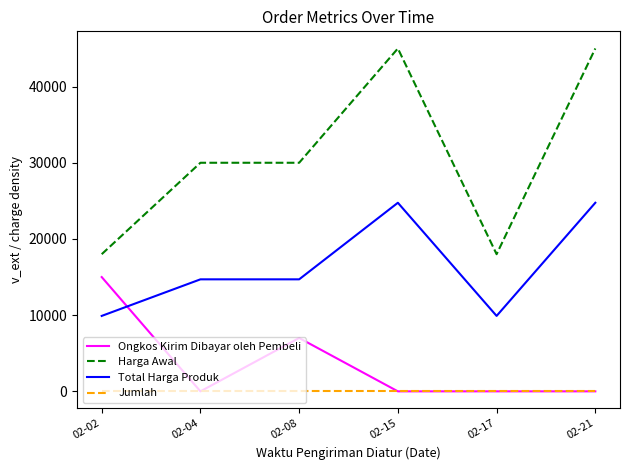

Which series has the largest total across all categories?

Harga Awal